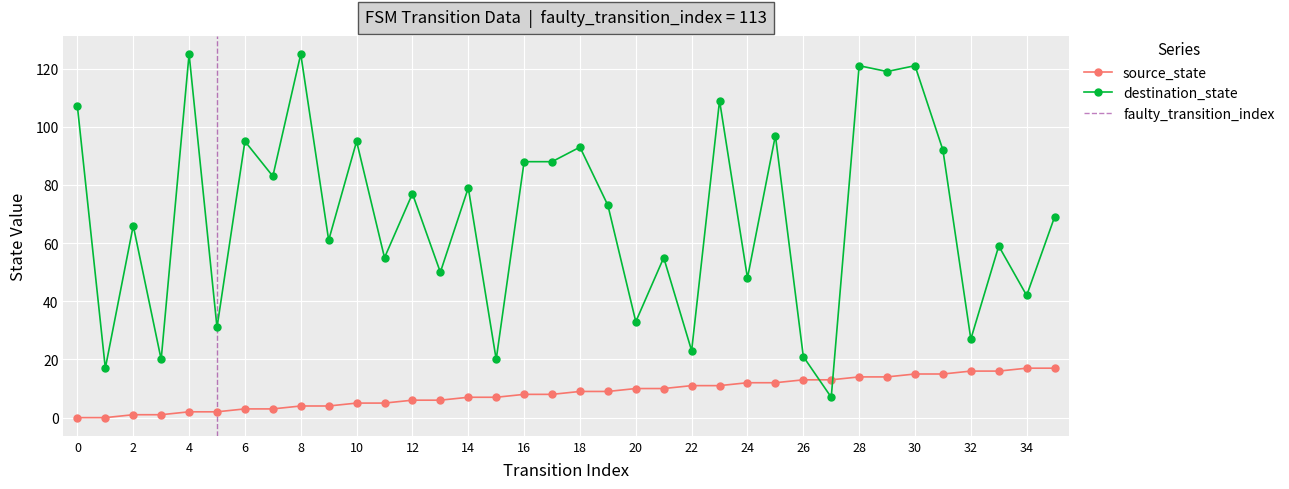

How many times do source_state and destination_state cross each other?

2